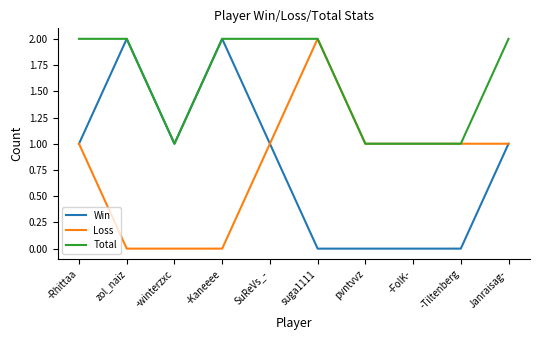

True or false: Loss has a value of -1 at -winterzxc.

False